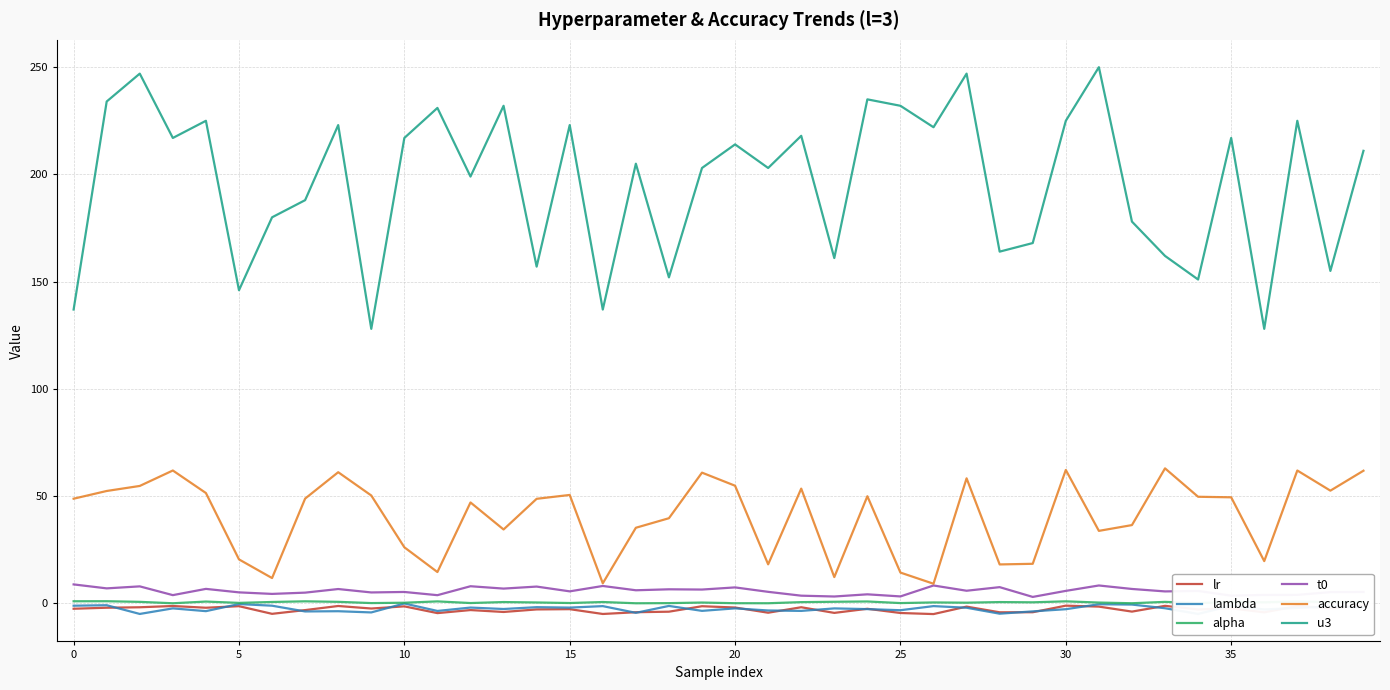

True or false: lambda and u3 intersect in this chart.

False